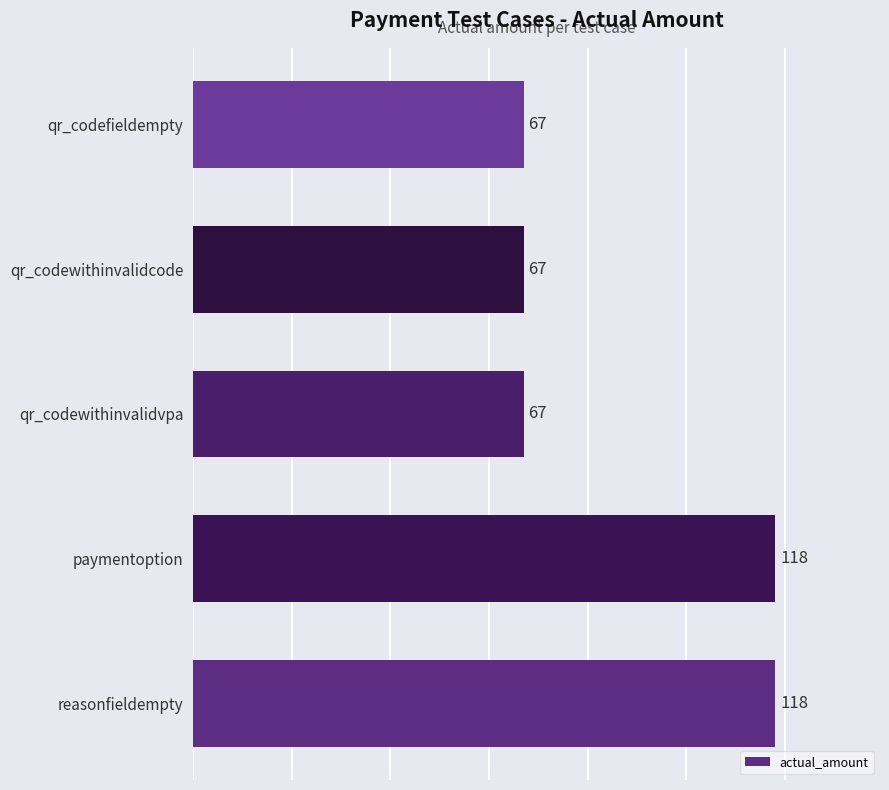

True or false: the data shows 186 at paymentoption.

False